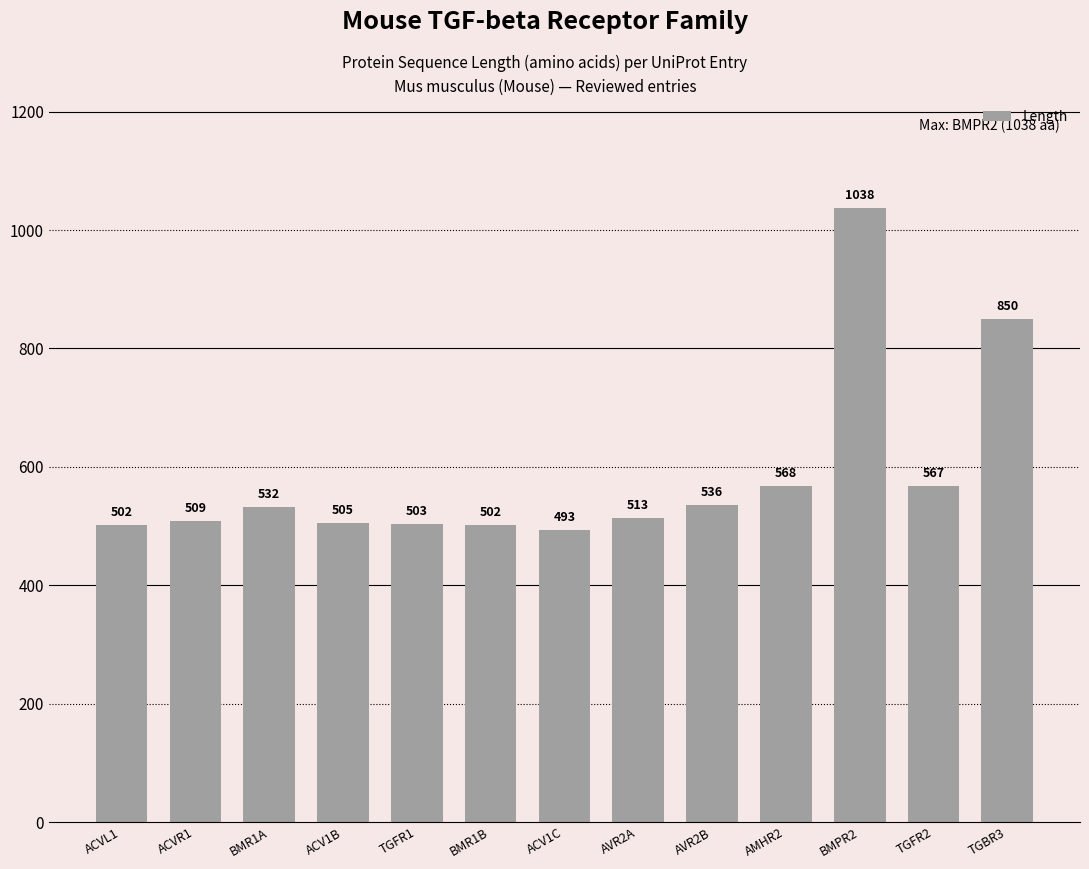

At which label is the value closest to 765?

TGBR3